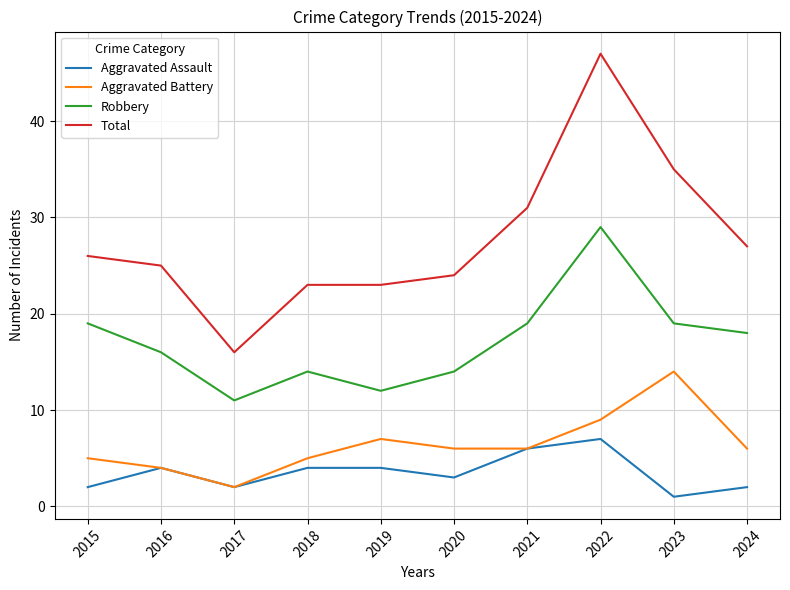

Which series has the widest spread of values?

Total